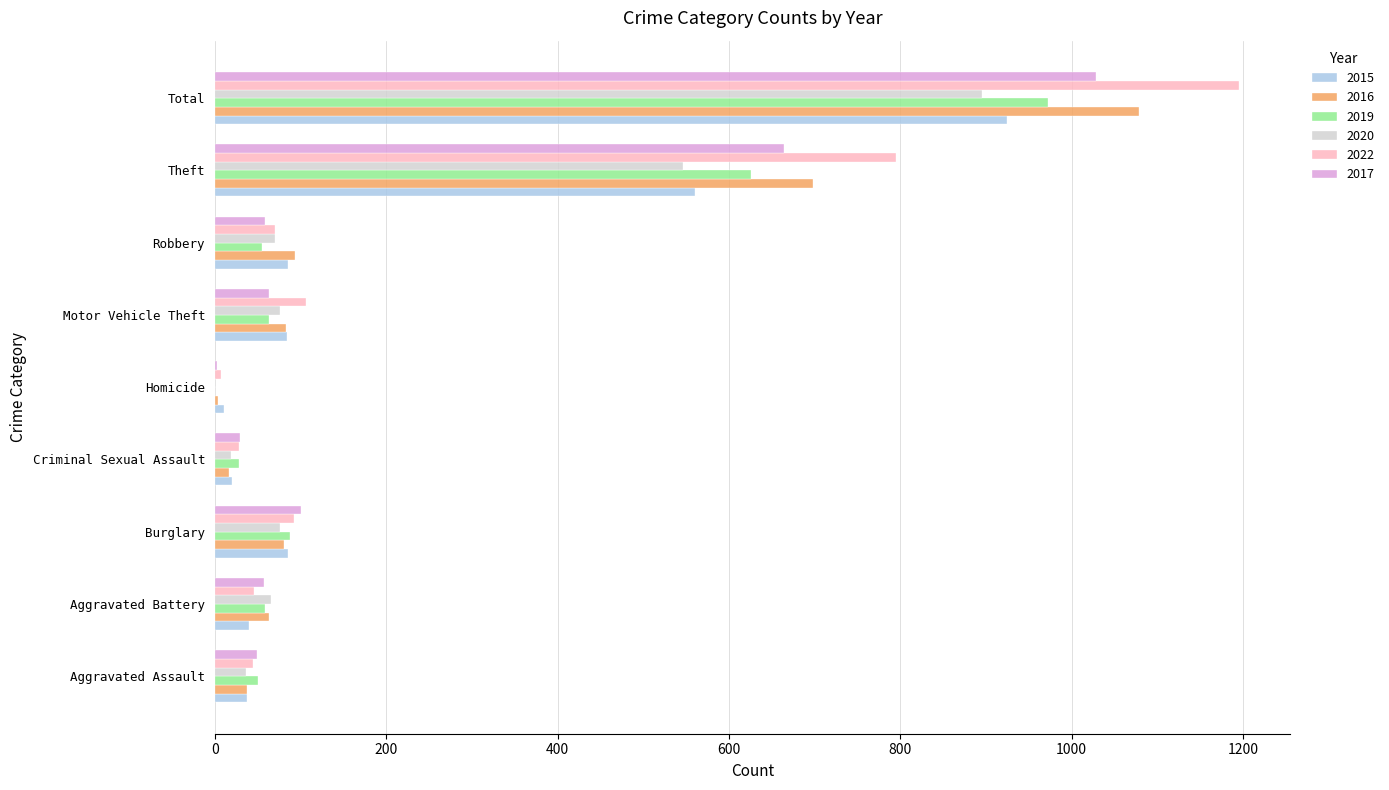

At which category is the sum across all series the highest?

Total